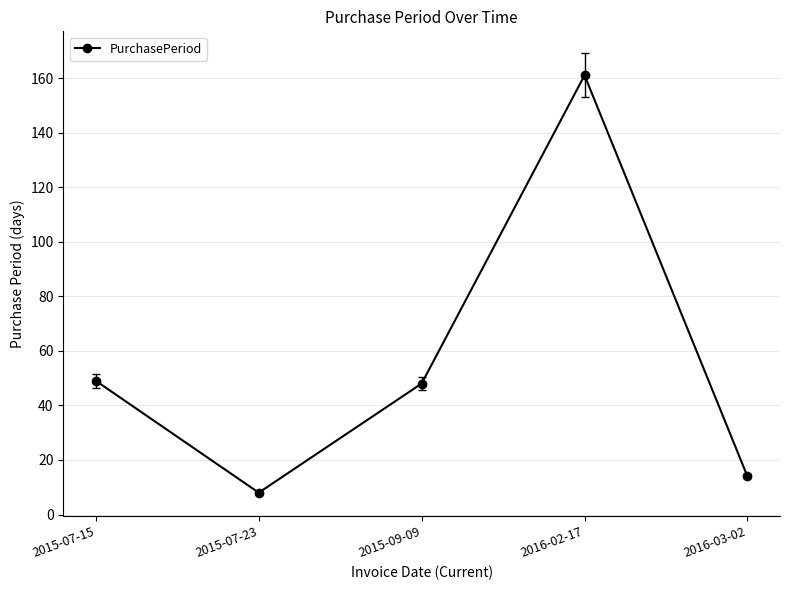

Between 2016-02-17 and 2015-07-23, which is larger?

2016-02-17